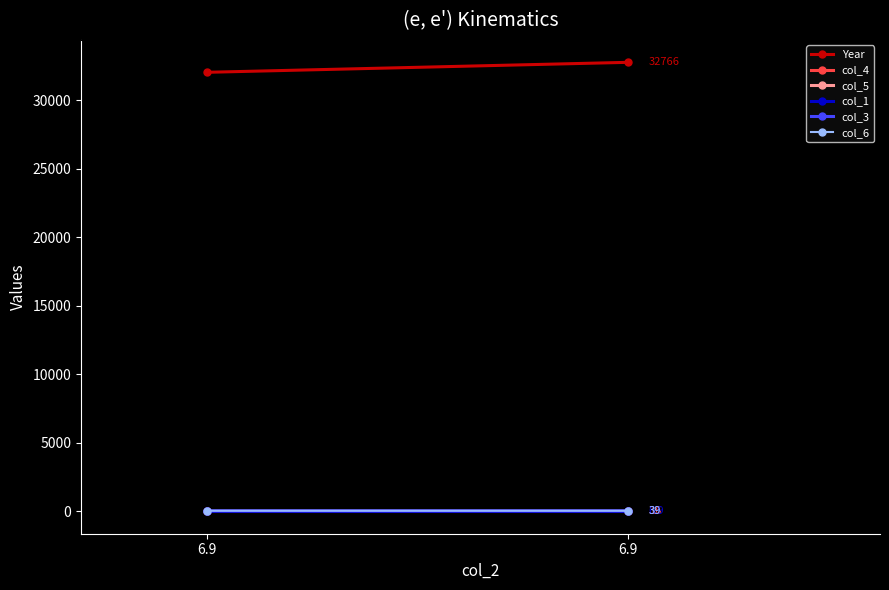

At which category does the chart reach its peak across all series?

6.9